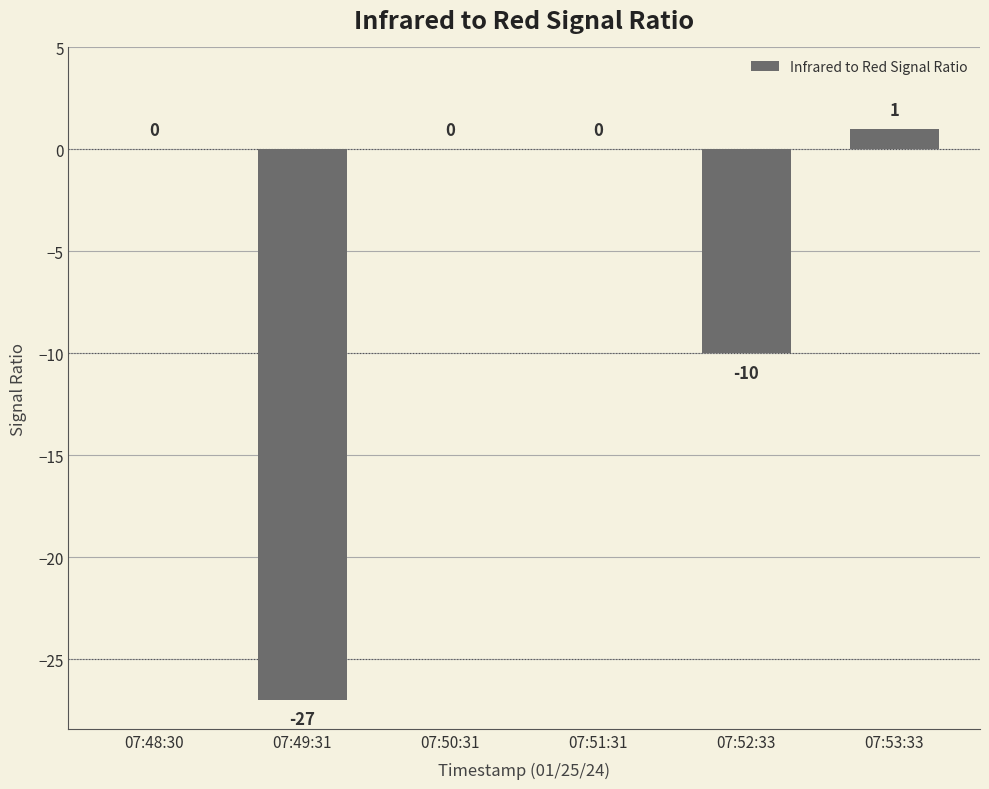

Which has a higher value, 07:52:33 or 07:51:31?

07:51:31